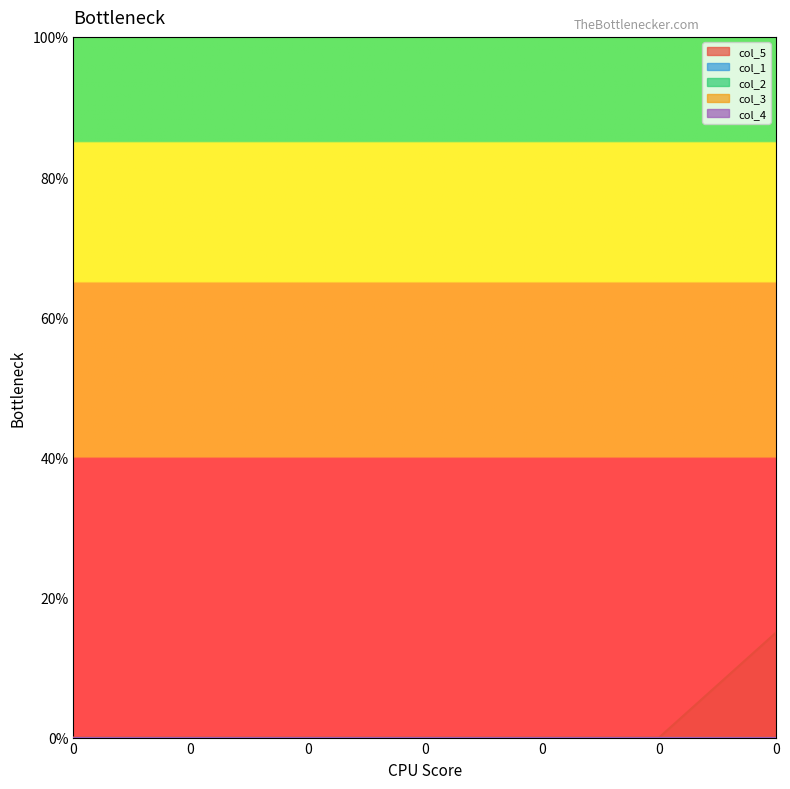

Is the value of col_2 at 0 greater than the value of col_1 at 0?

No